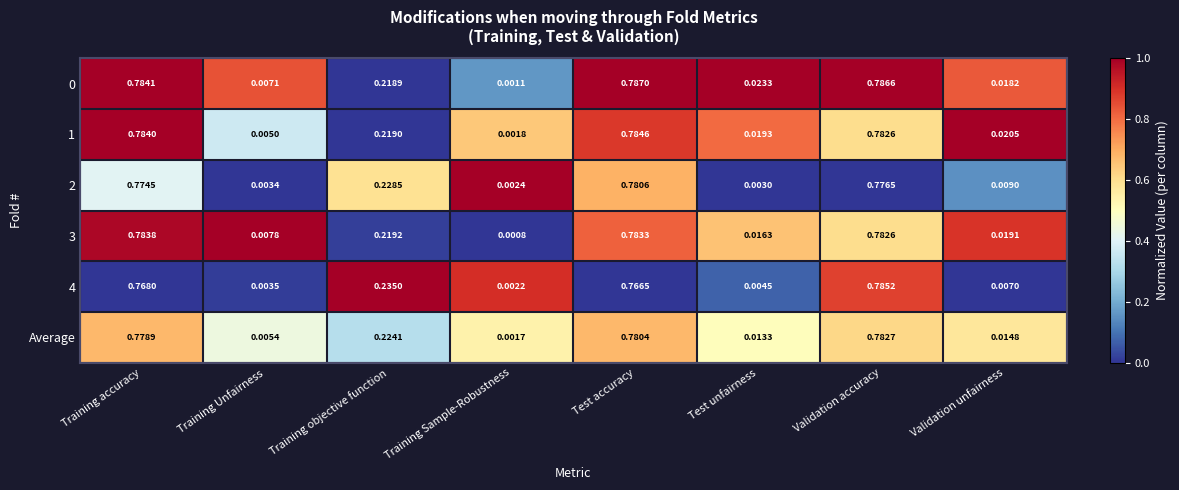

At which label does 3 reach its minimum?

Training Sample-Robustness